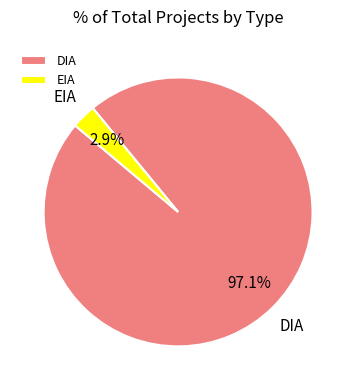

What percentage is the EIA slice, to the nearest percent?

3%